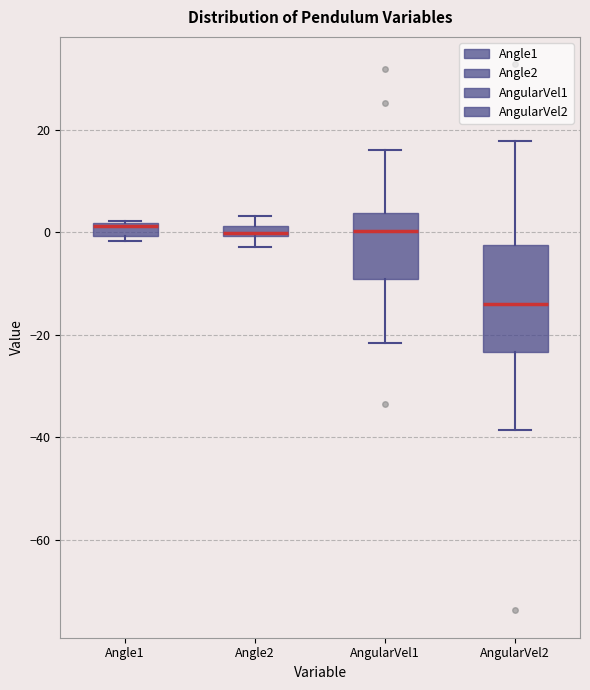

Where is the upper edge of the box for Angle2 on the y-axis? The values are not printed on the chart, so give them approximately, as read against the axis.

2